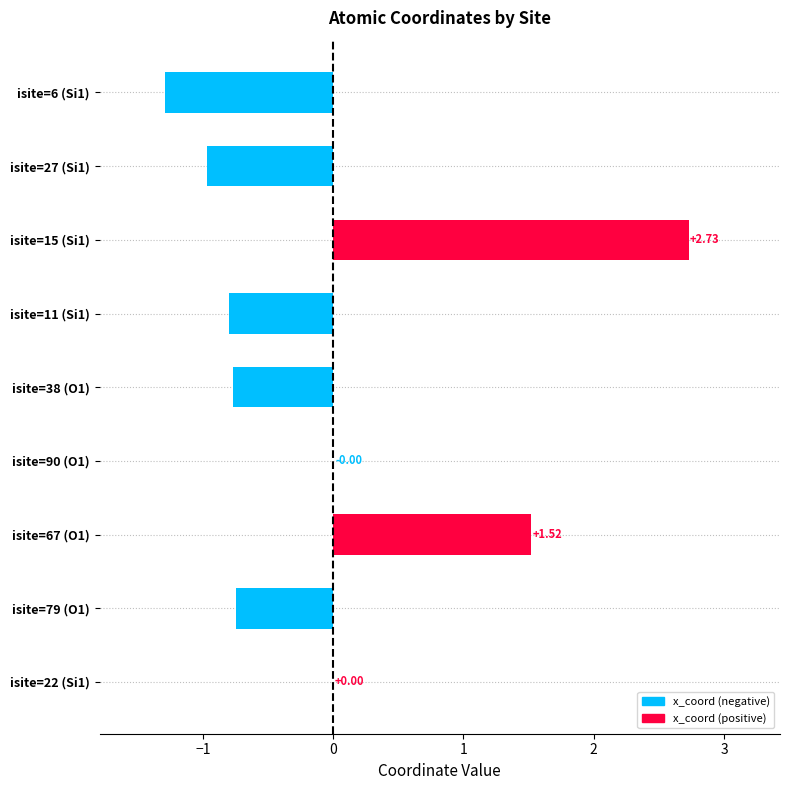

How many categories are shown in the chart?

9